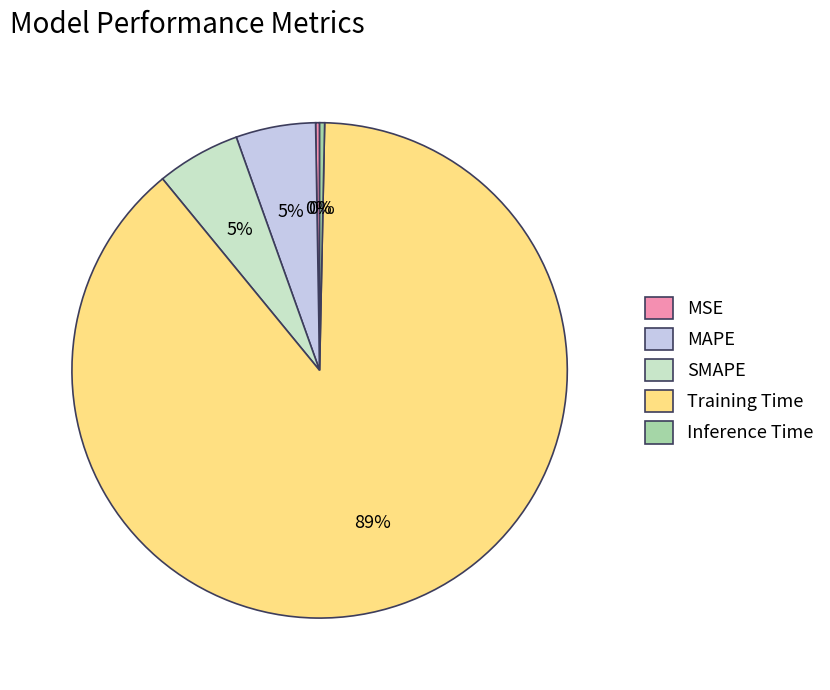

Is it true that Training Time is 94% of the pie?

False